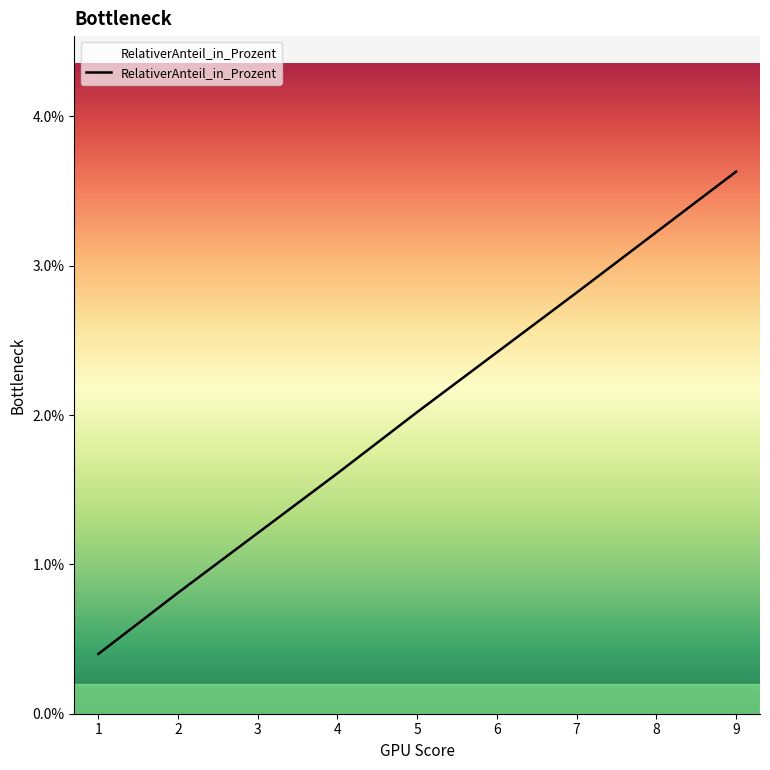

What is the sum of the values at 7 and 5?

4.8